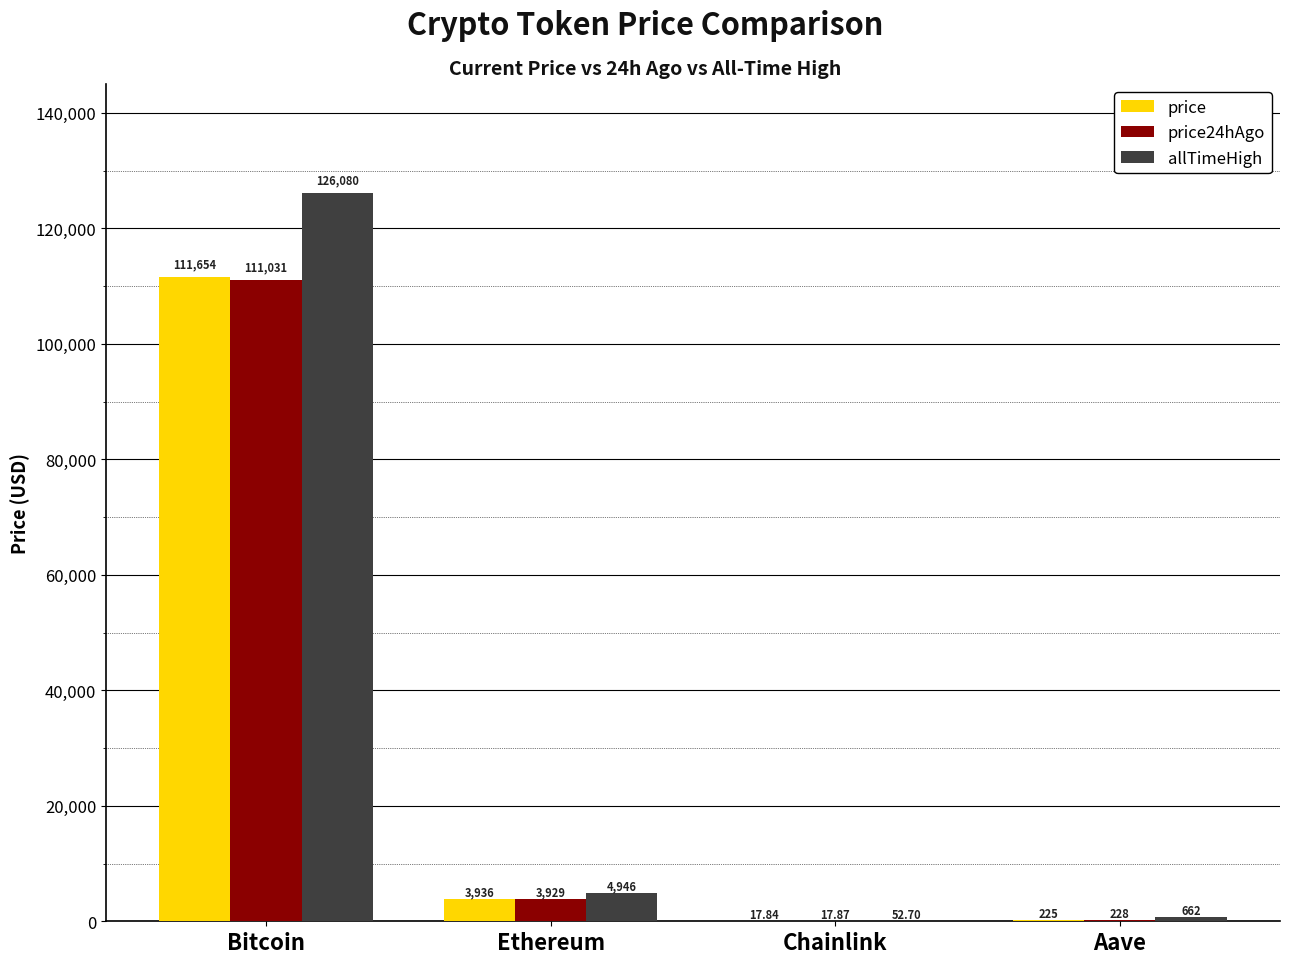

Where is price nearest to the value 55835?

Ethereum